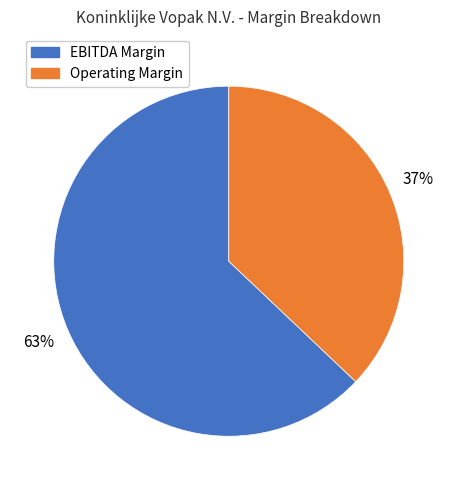

Is there any slice that represents more than half of the pie?

Yes